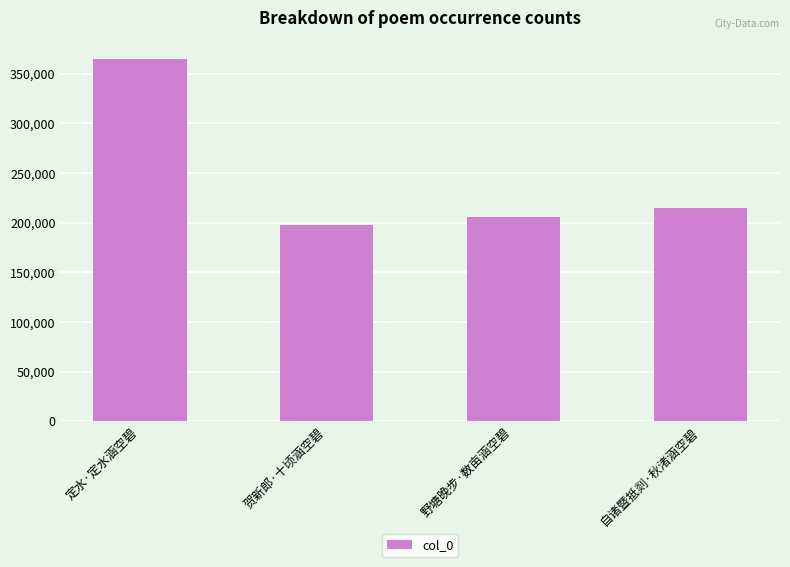

The chart shows a value of 64352 at 贺新郎·十顷涵空碧. True or false?

False